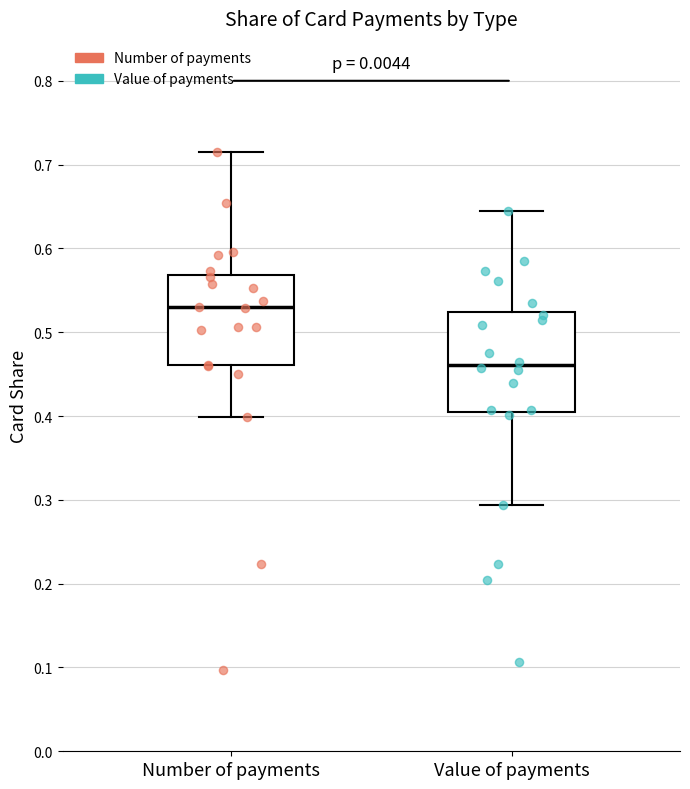

Reading left to right, read every box against the y-axis: the position of its median line, the range the box covers, and the ends of its whiskers. The values are not printed on the chart, so give them approximately, as read against the axis.

Number of payments: median 0.53, box 0.46 to 0.57, whiskers 0.40 to 0.71
Value of payments: median 0.46, box 0.41 to 0.52, whiskers 0.29 to 0.64